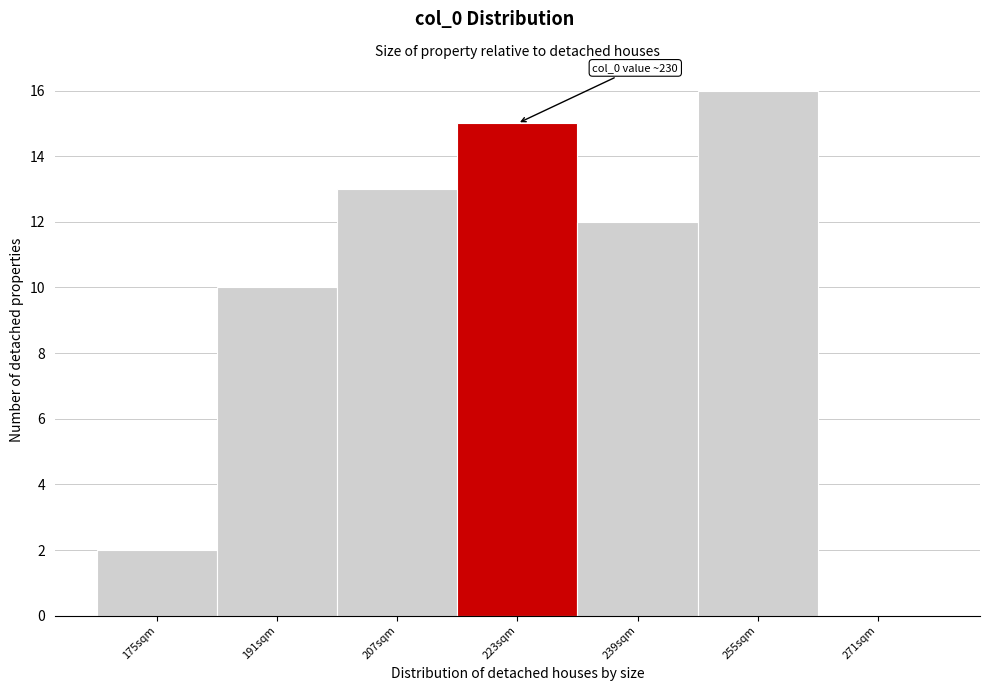

Reading left to right, list all the values displayed in this chart.

175sqm=2	191sqm=10	207sqm=13	223sqm=15	239sqm=12	255sqm=16	271sqm=0